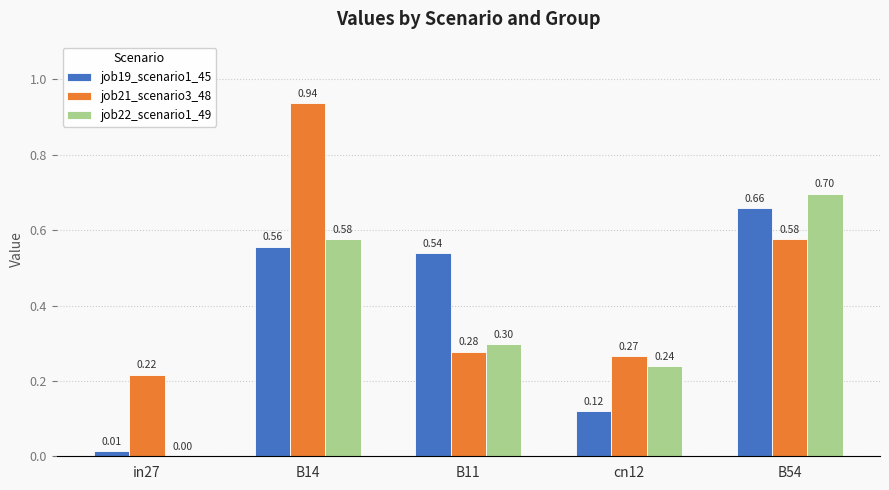

What is the sum of the job19_scenario1_45 values at B54 and in27?

0.7